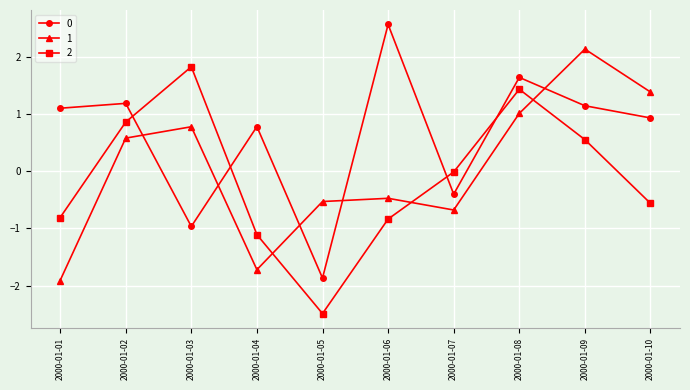

What is the value of the 1 point at the 1st from the left?

-1.9